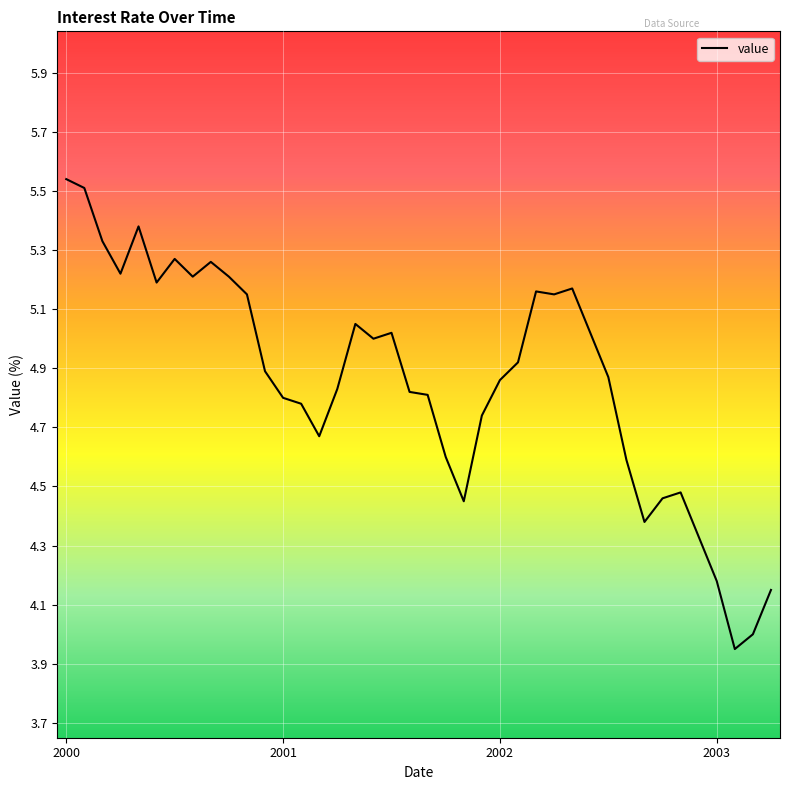

What is the sum of all values?

194.4